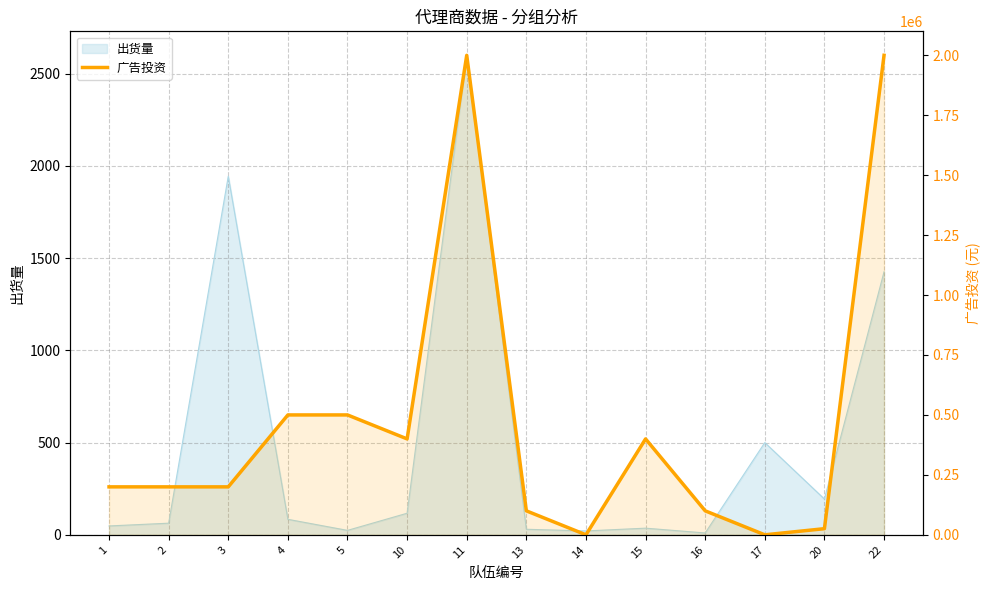

At which category does the data reach its first local valley?

10